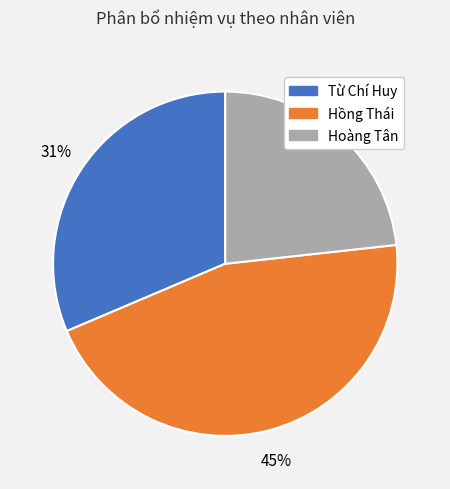

To the nearest percent, what is the difference between the largest and smallest slice percentages?

22%